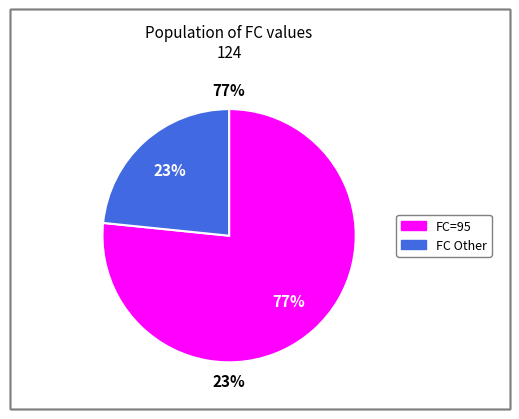

How much of the chart is everything except 95?

23.4%